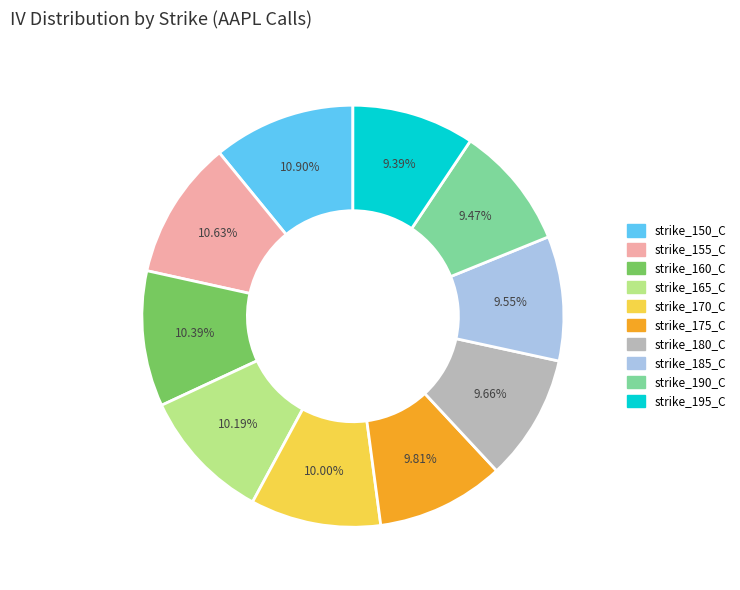

Do strike_160_C and strike_170_C together represent more than half of the pie?

No